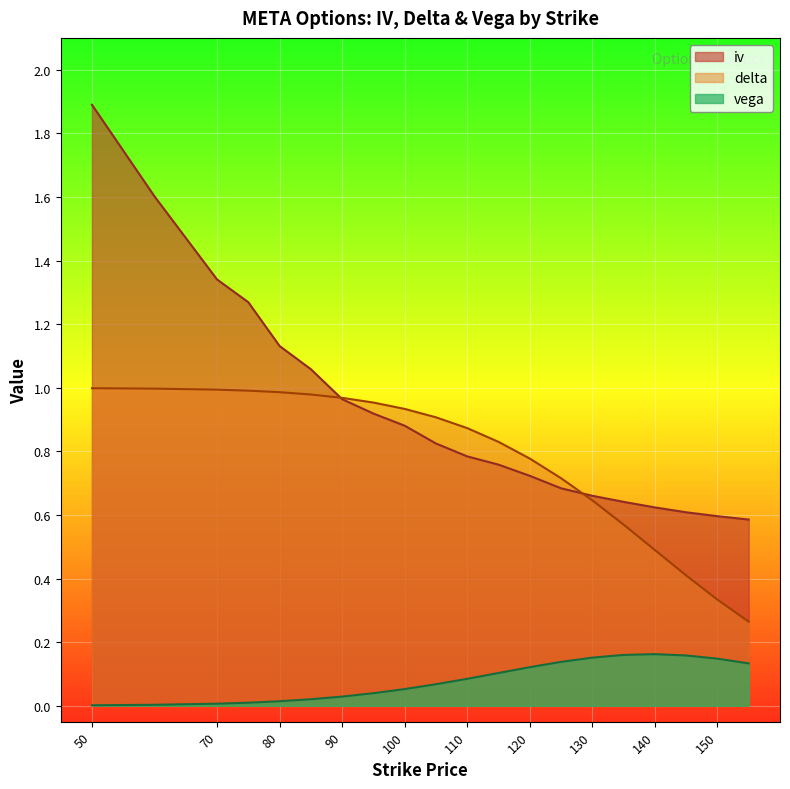

At which category is the sum across all series the highest?

50